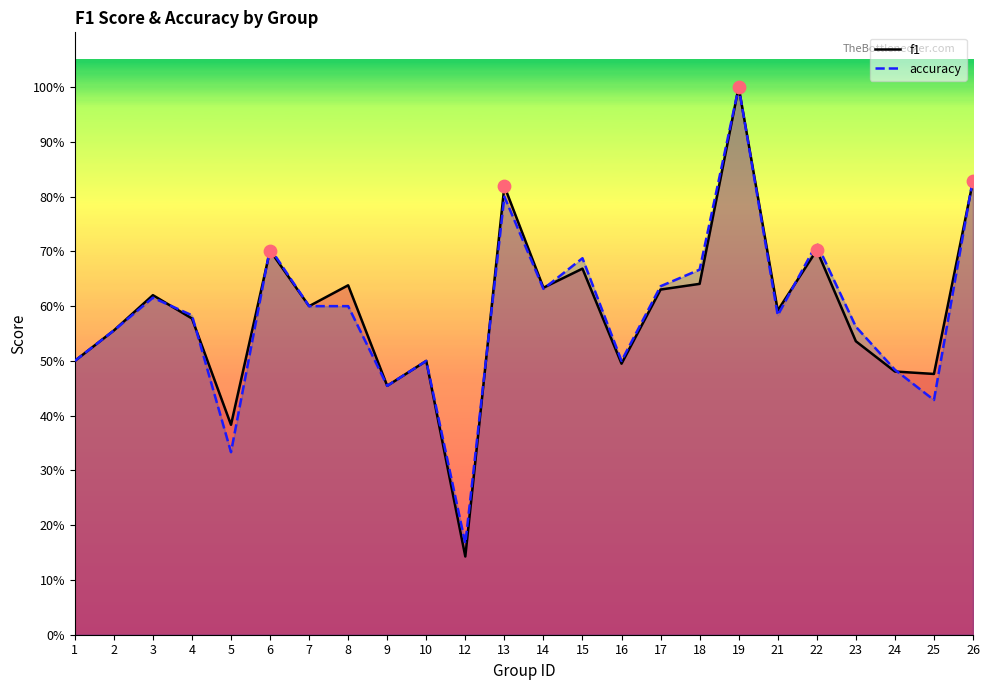

What are all the series names shown in the legend?

f1, accuracy